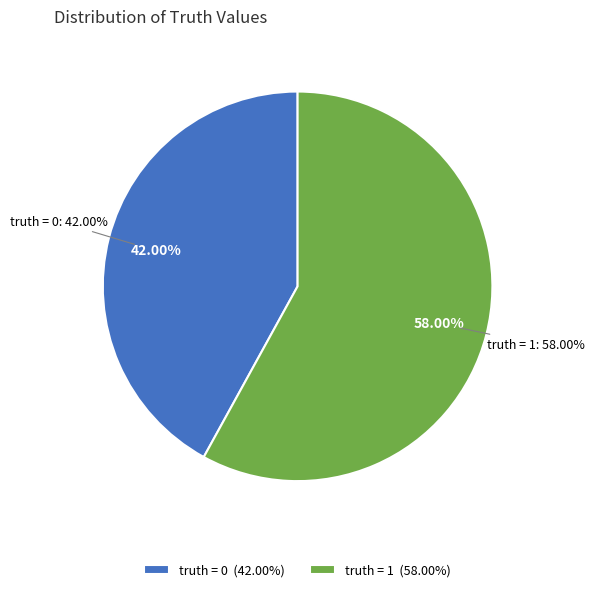

Which category has the smallest portion of the pie?

truth = 0